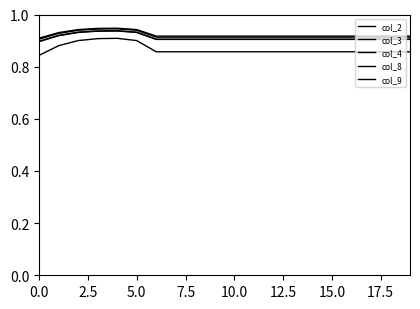

Does the chart display data point markers on the line(s)?

No